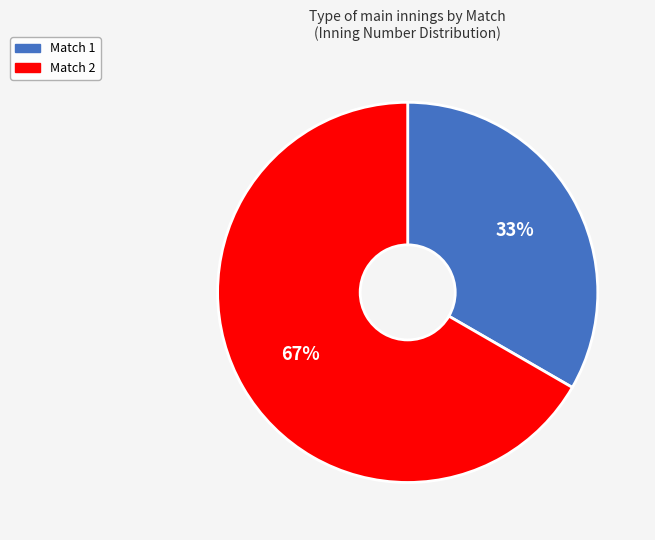

Which category has the smallest portion of the pie?

Match 1